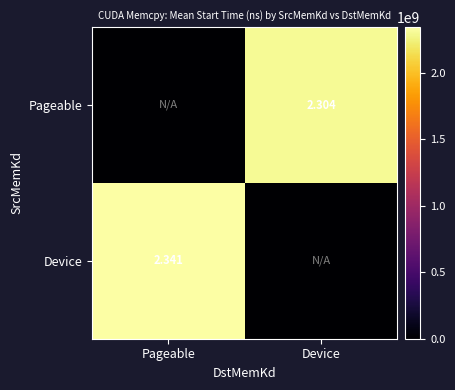

At which label does Pageable first exceed 2304274096?

Device